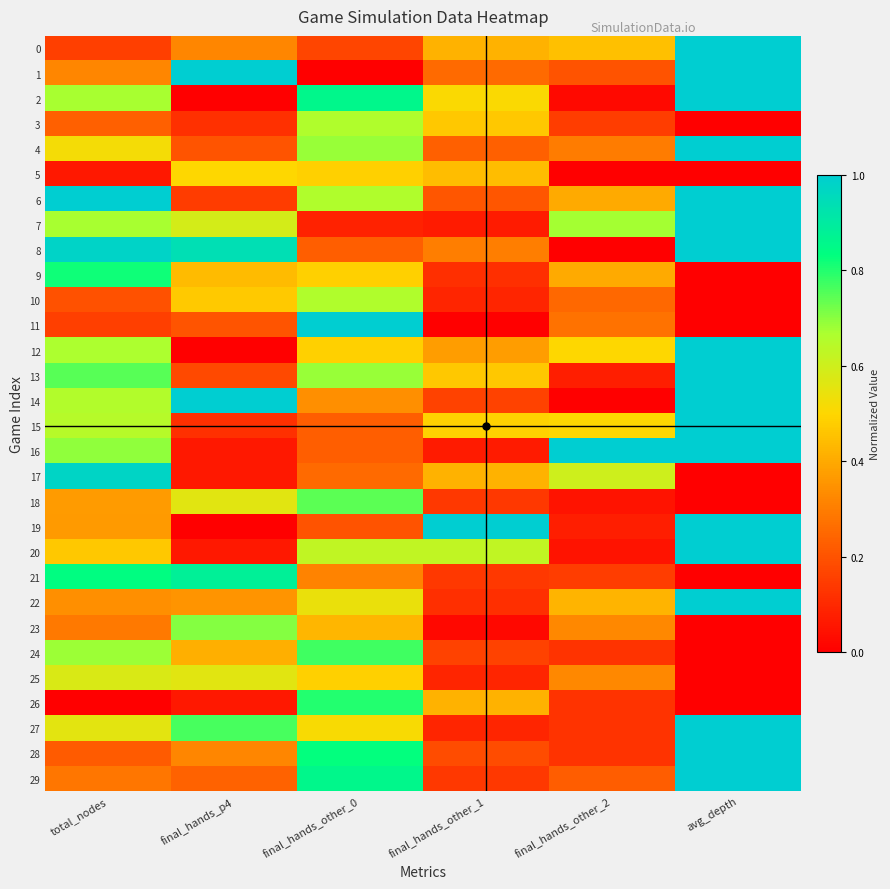

At which category is the sum across all series the highest?

avg_depth